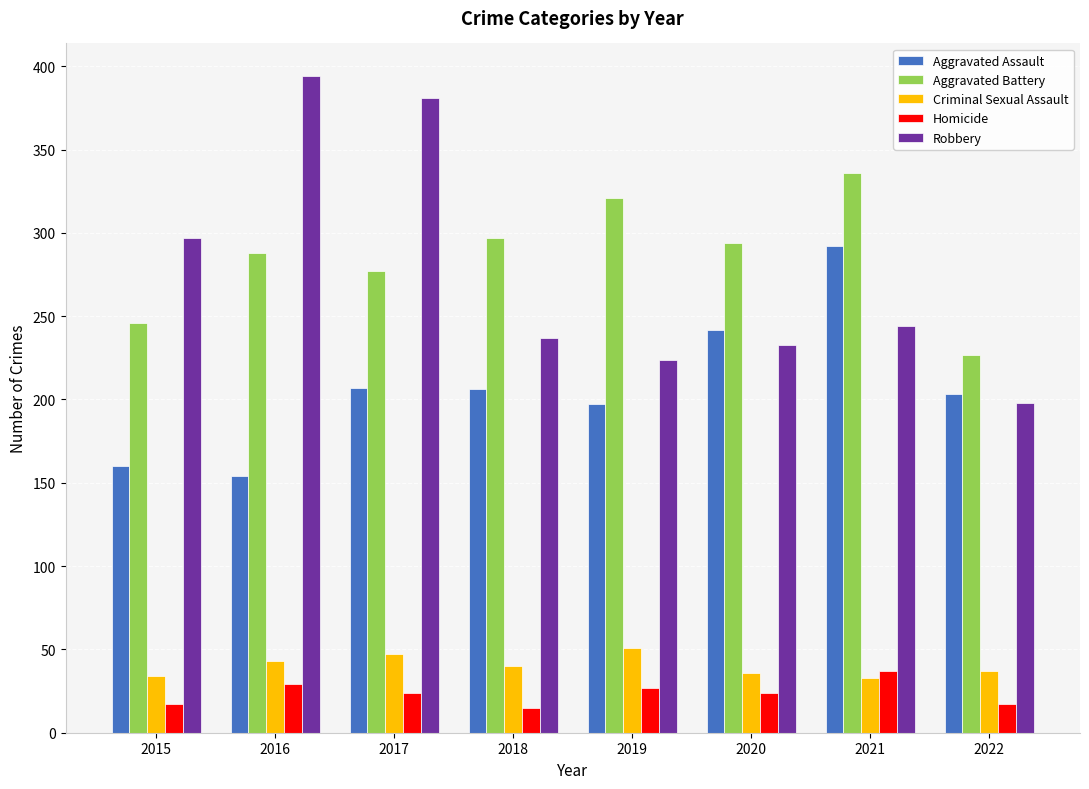

What is the average value of the Criminal Sexual Assault series?

40